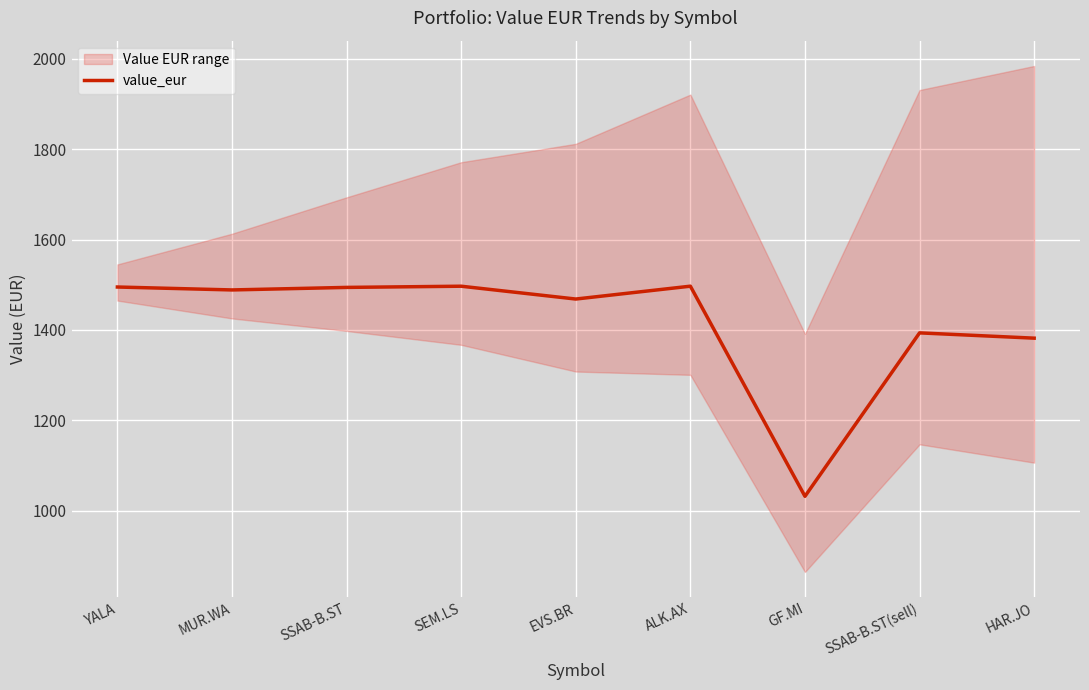

The chart shows a value of 2159.0 at SSAB-B.ST. True or false?

False